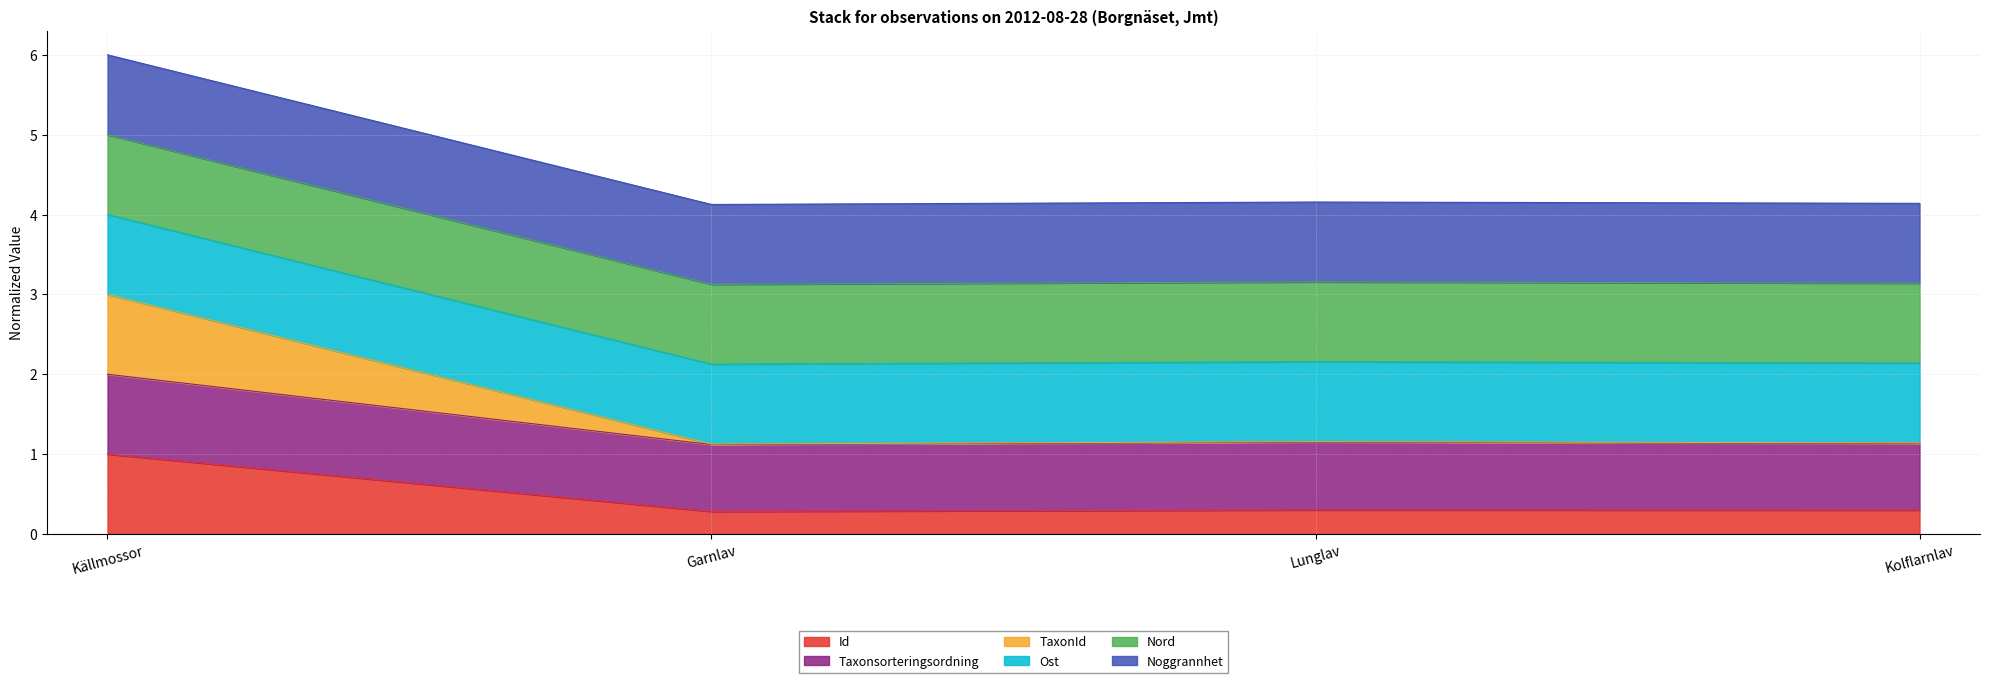

What is the total value across all series at Källmossor?

6.0